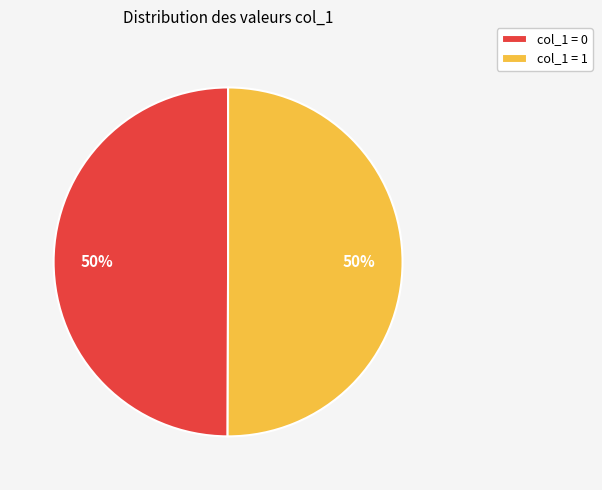

Is the sum of col_1 = 1 and col_1 = 0 greater than half?

Yes